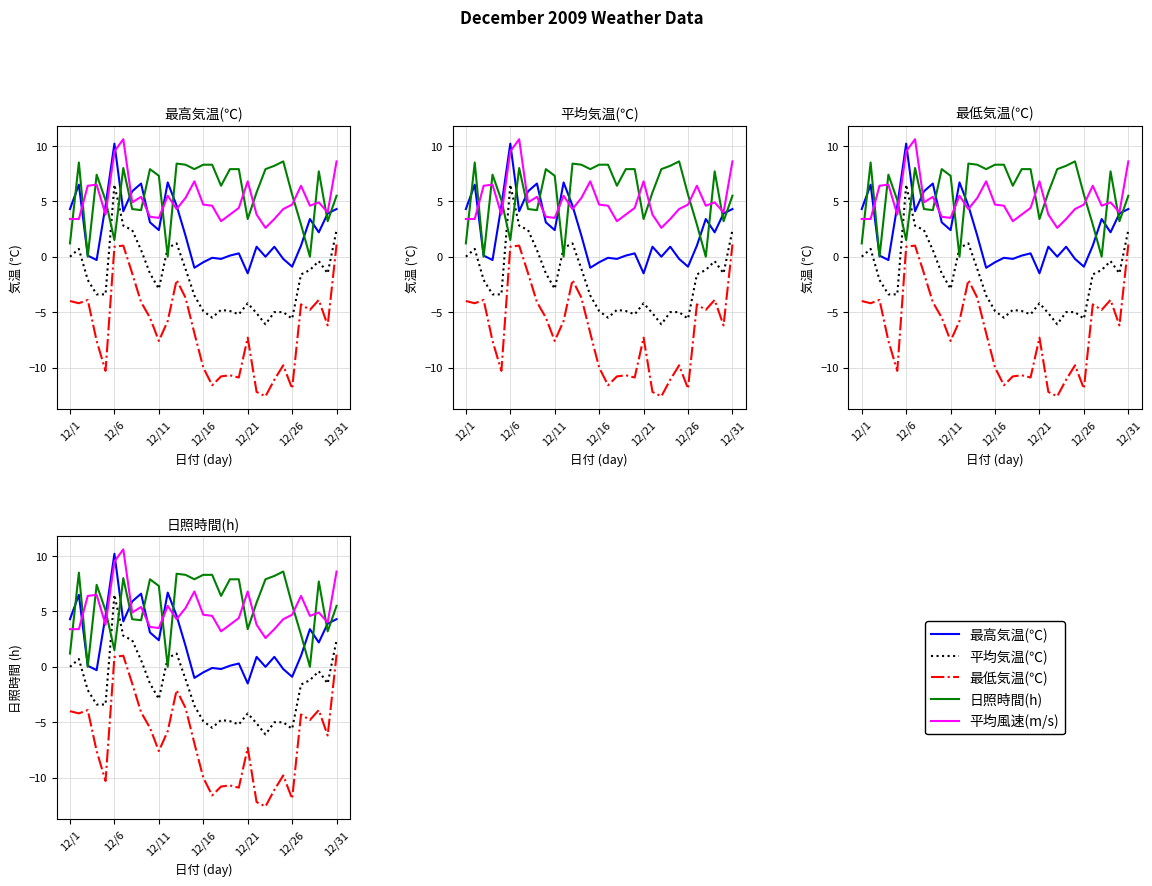

Between 10 and 24, which series saw the biggest shift?

最高気温(℃)